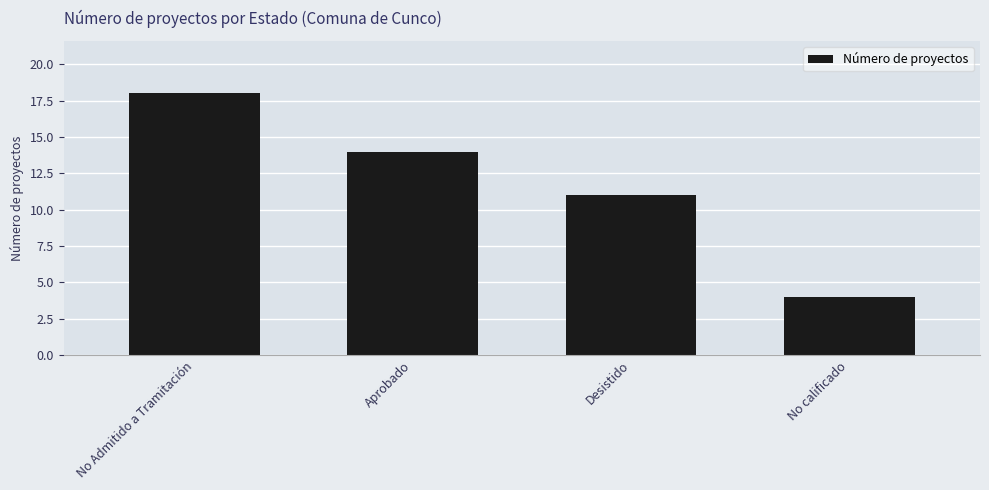

What is the label of the 4th bar from the right?

No Admitido a Tramitación